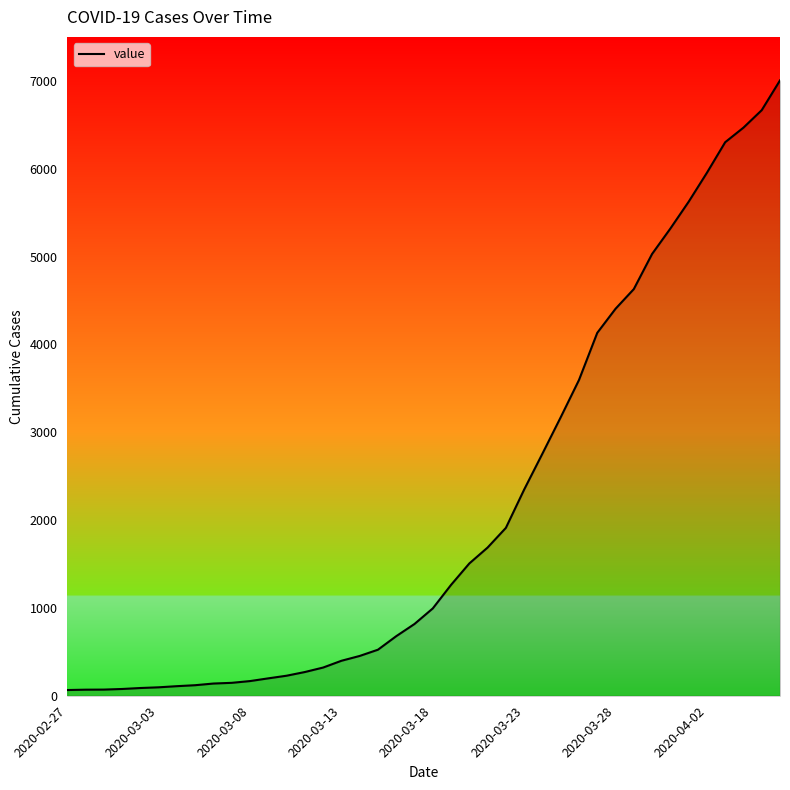

What is the greatest value displayed?

7005